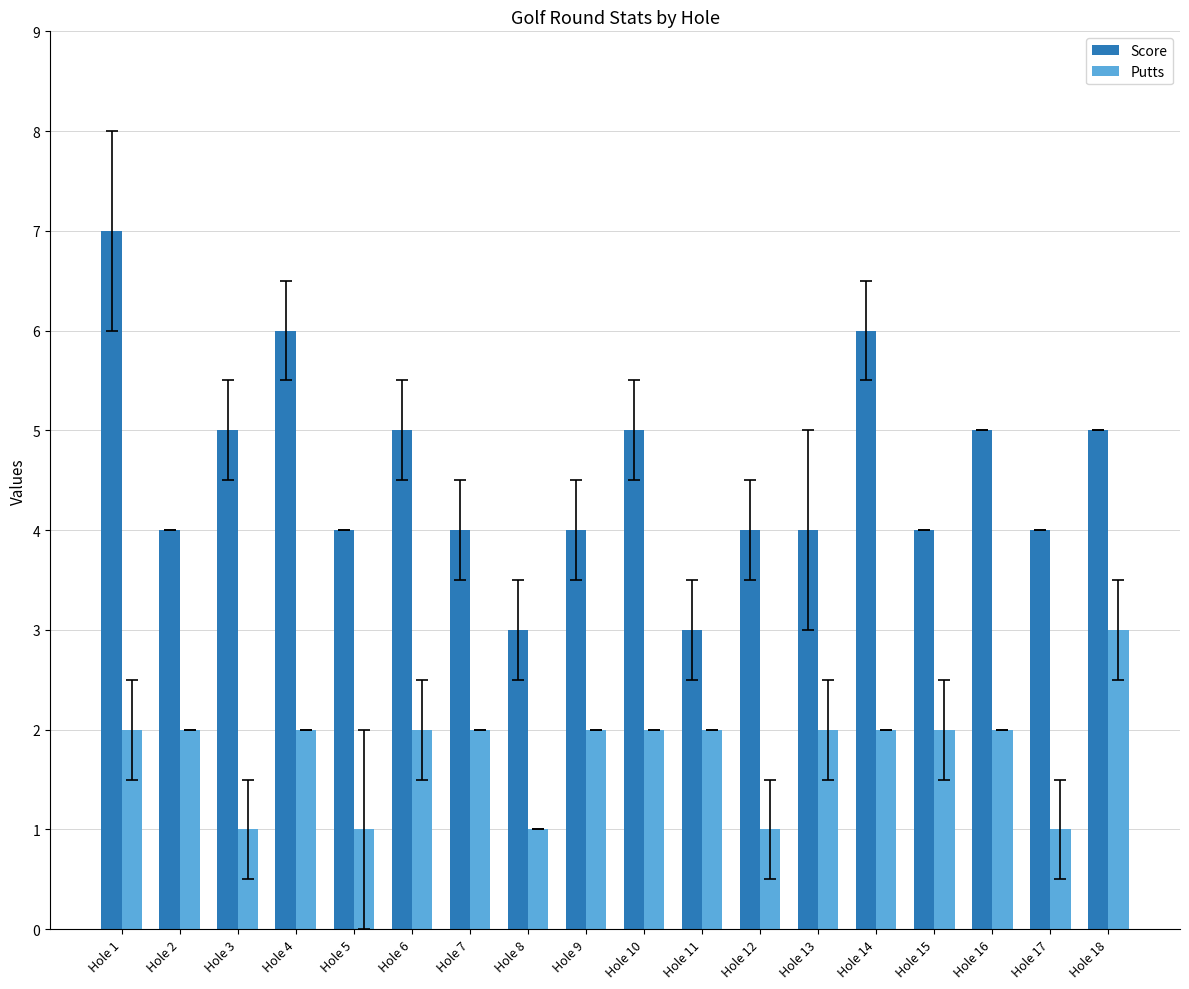

What is the difference between the highest and lowest values at Hole 12?

3